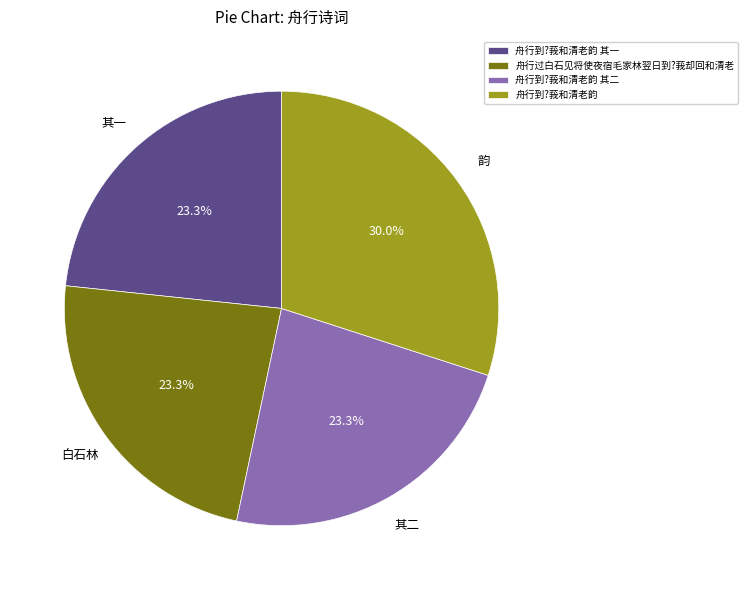

Approximately how many times larger is the value at 舟行到?莪和清老韵 其二 compared to 舟行到?莪和清老韵 其一?

1.0